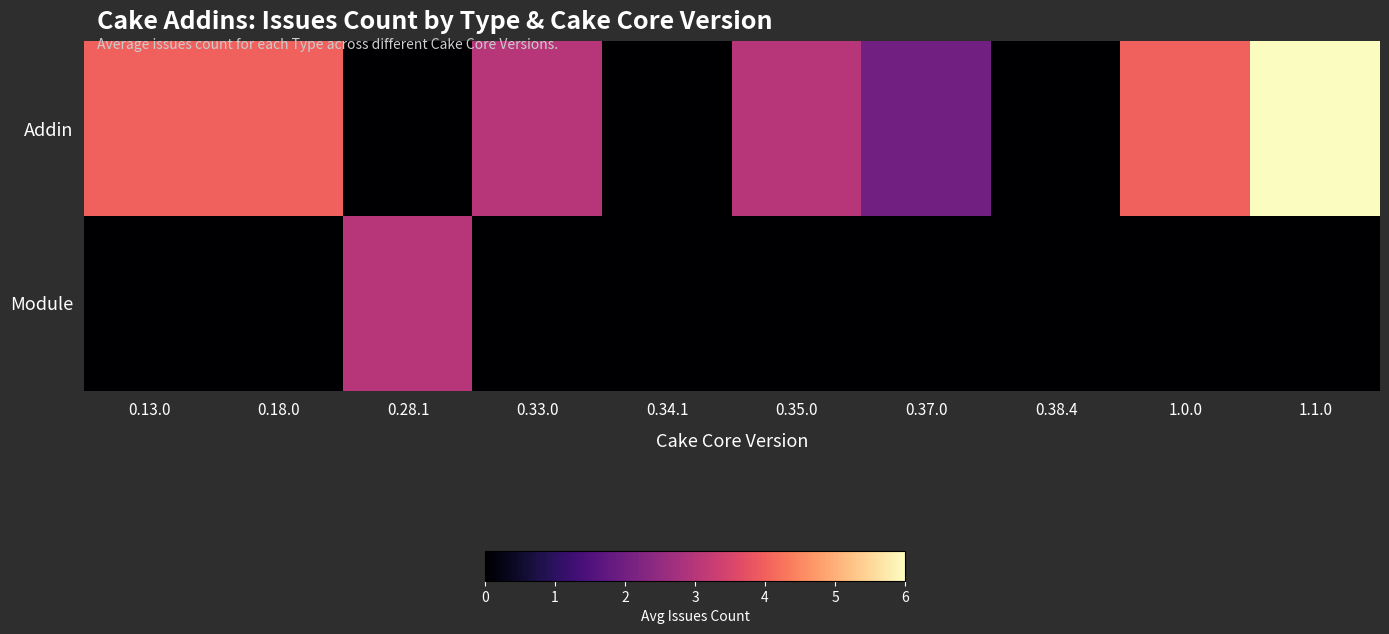

Reading right to left, list all the values displayed in this chart.

Addin: 1.1.0=6	1.0.0=4	0.38.4=0	0.37.0=2	0.35.0=3	0.34.1=0	0.33.0=3	0.28.1=0	0.18.0=4	0.13.0=4
Module: 1.1.0=0	1.0.0=0	0.38.4=0	0.37.0=0	0.35.0=0	0.34.1=0	0.33.0=0	0.28.1=3	0.18.0=0	0.13.0=0